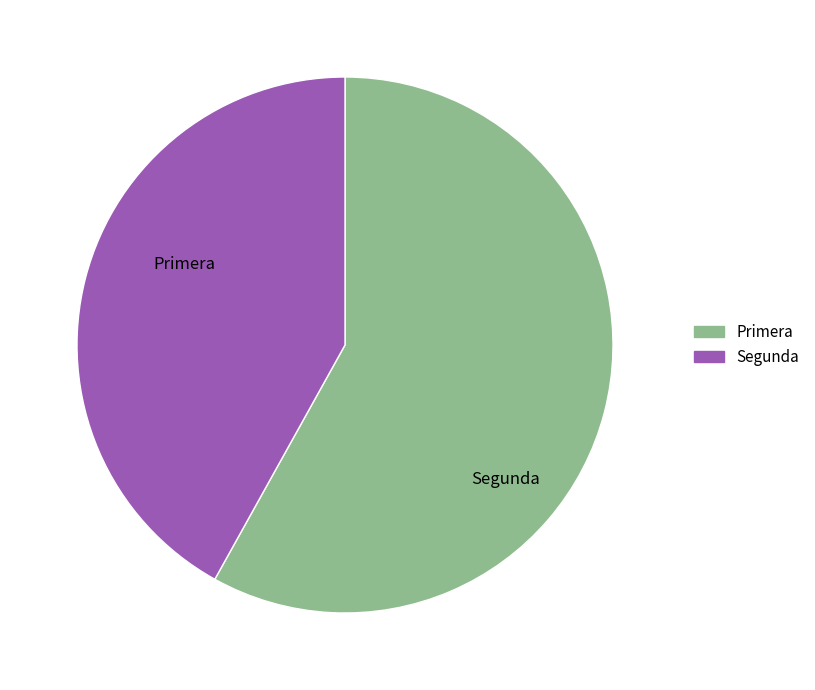

Approximately how many times larger is the value at Primera compared to Segunda?

1.4